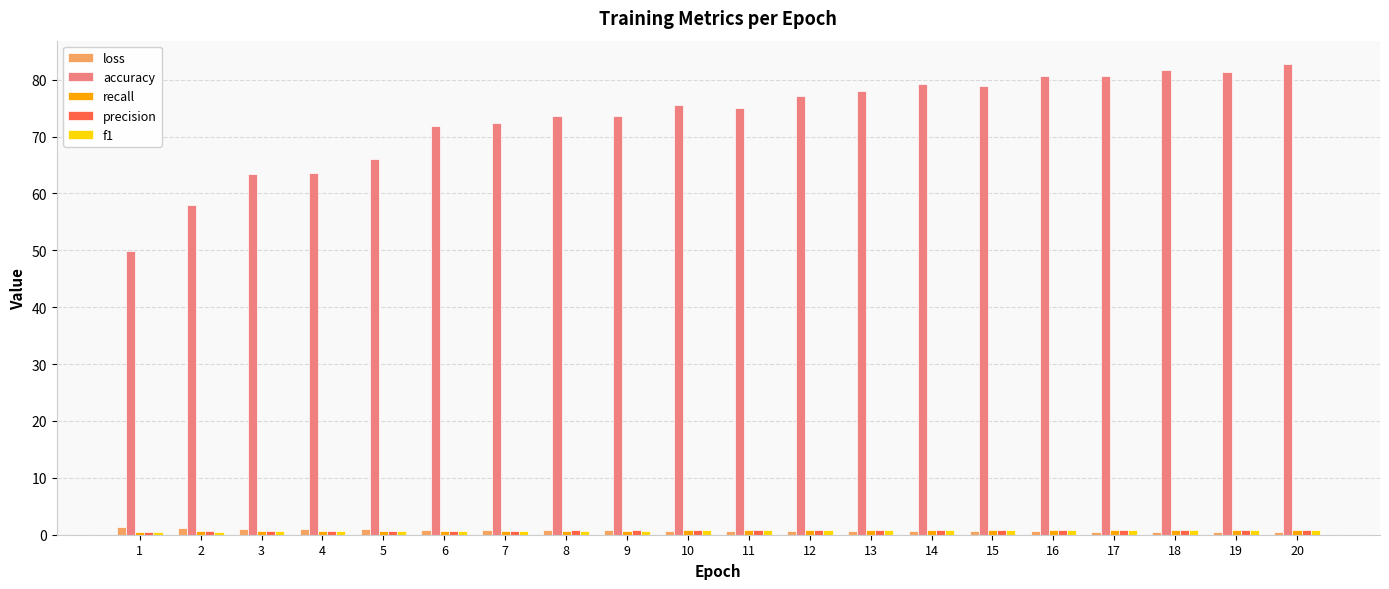

Which series has the largest range (max minus min)?

accuracy